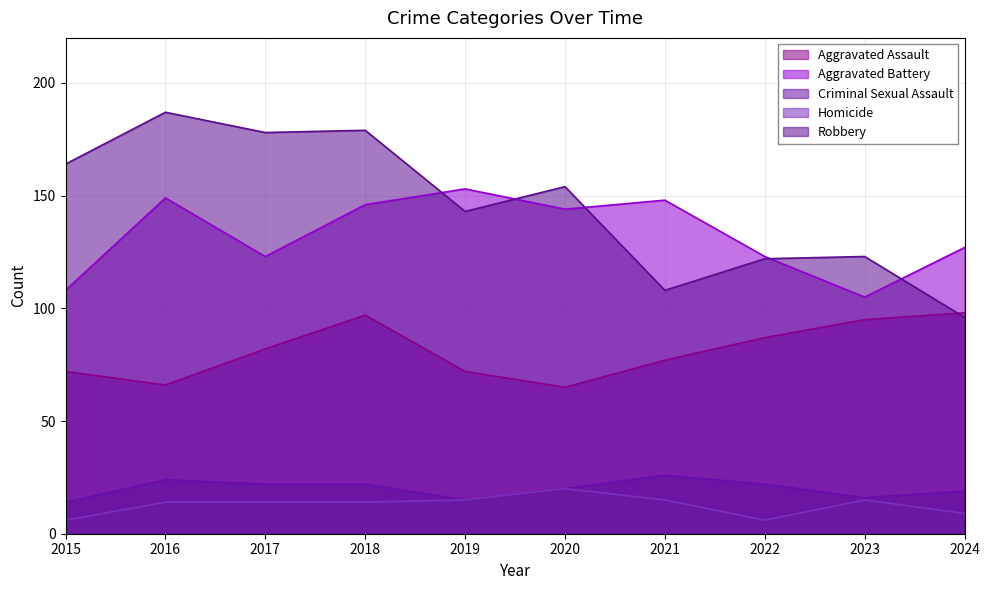

Where is the first local minimum for Homicide?

2022